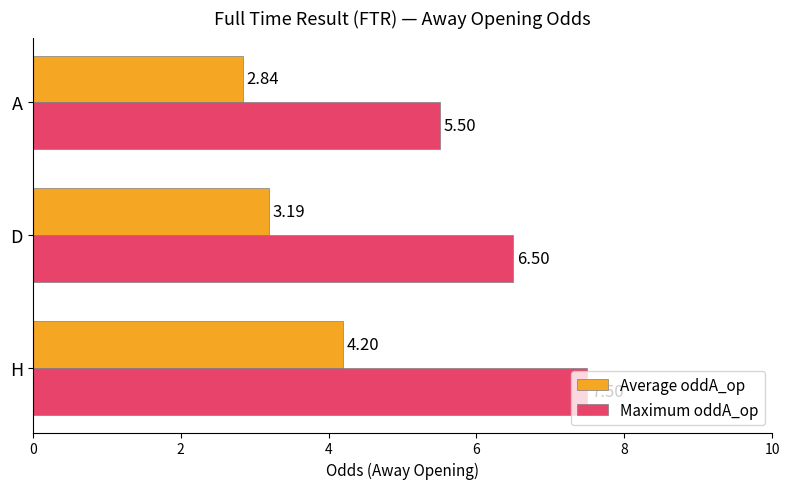

Which series has the largest range (max minus min)?

Maximum oddA_op